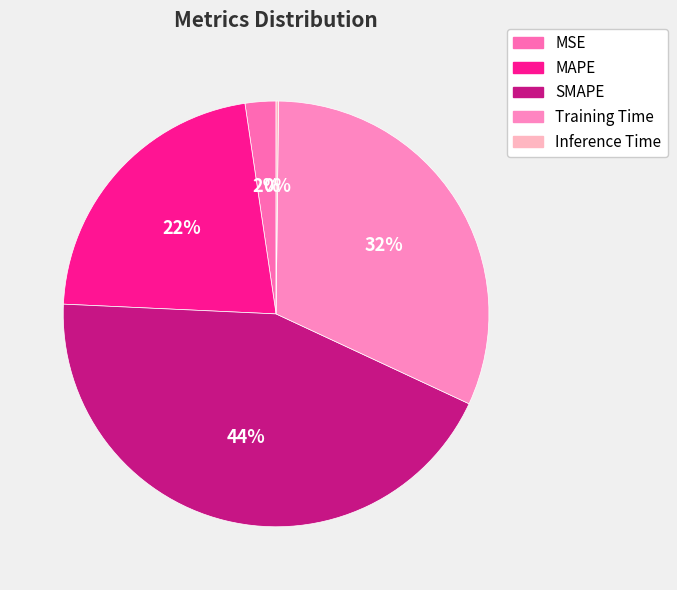

The MSE slice represents 1% of the pie. True or false?

False